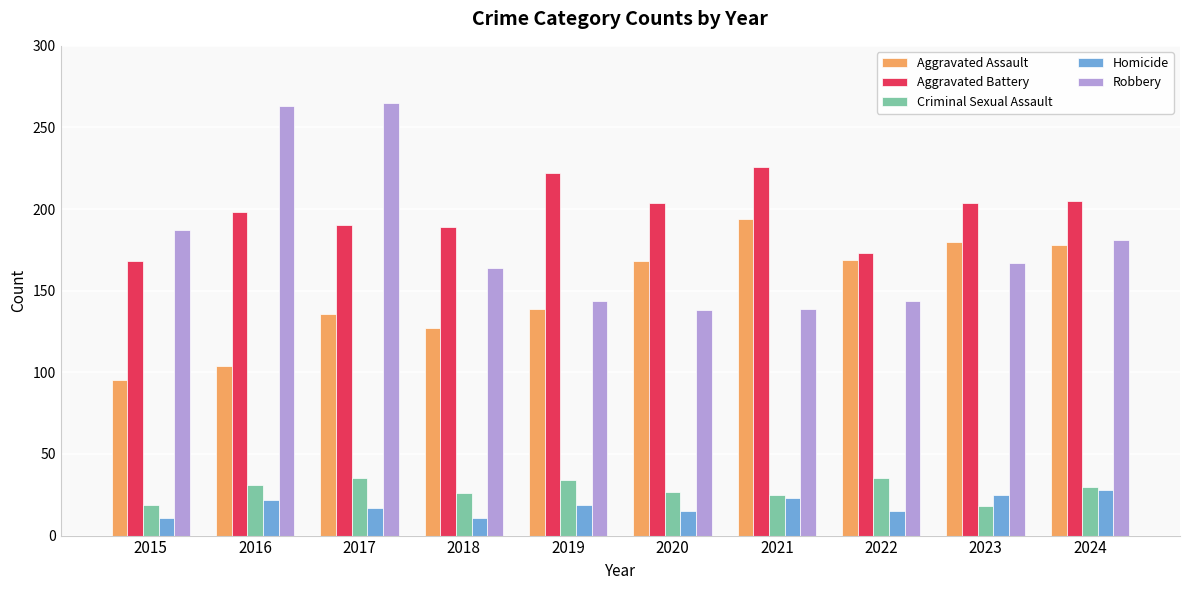

The Robbery series shows 200 at 2020. True or false?

False